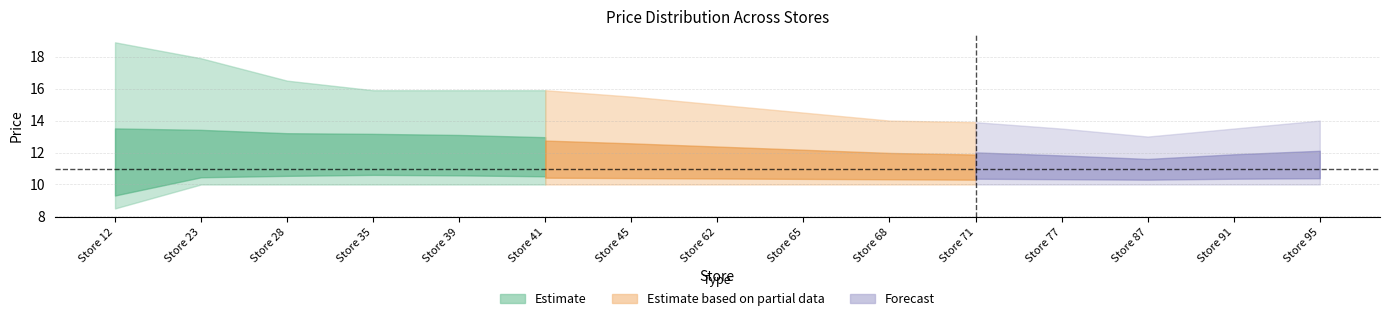

Count the number of categories in the chart.

15